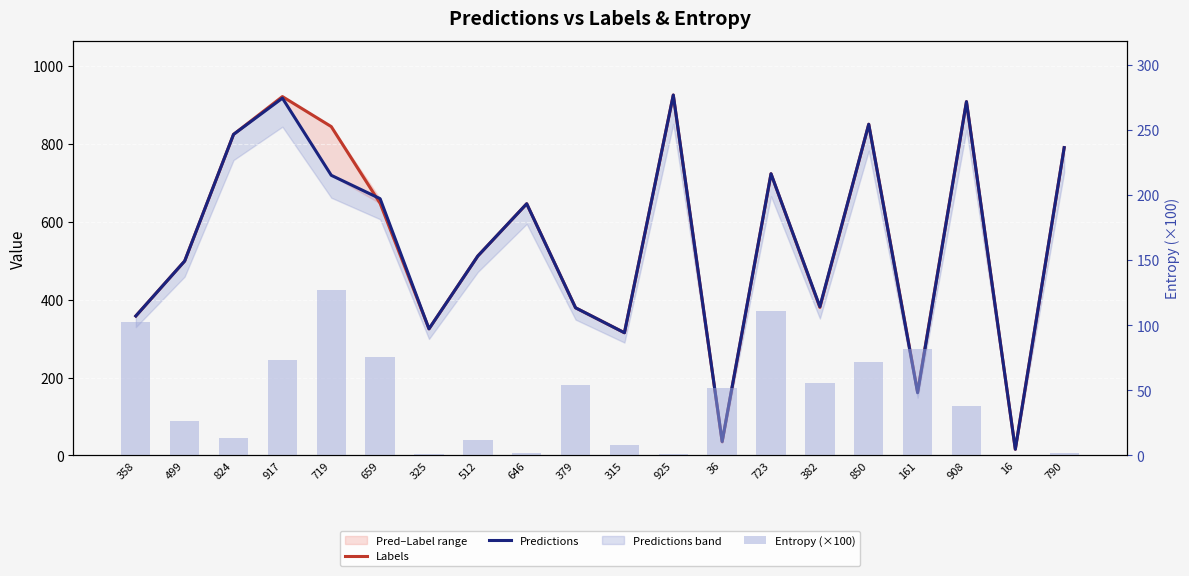

What is the difference between the Entropy (×100) values at 358 and 382?

46.9